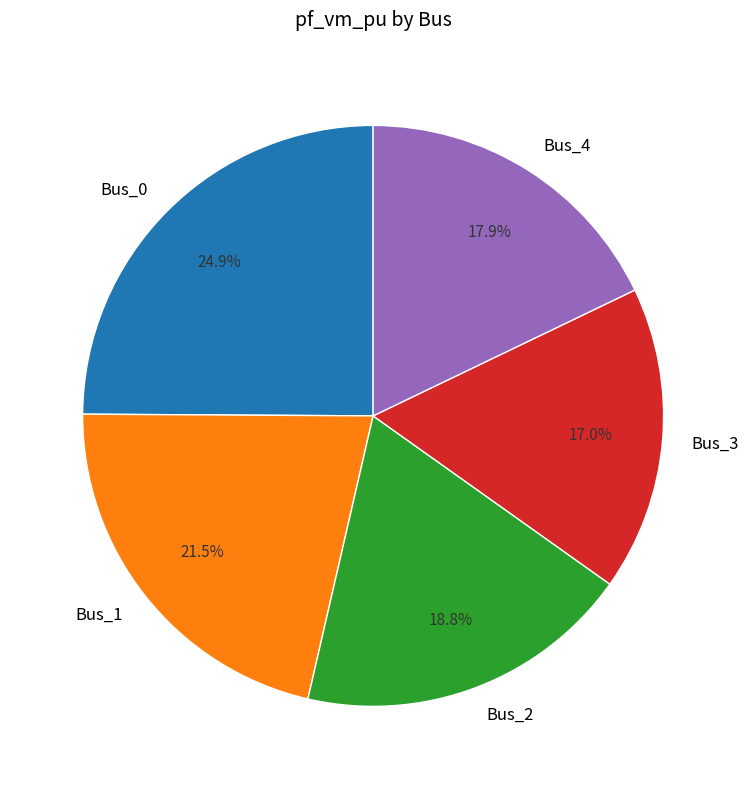

What percentage is NOT represented by Bus_0?

75.1%